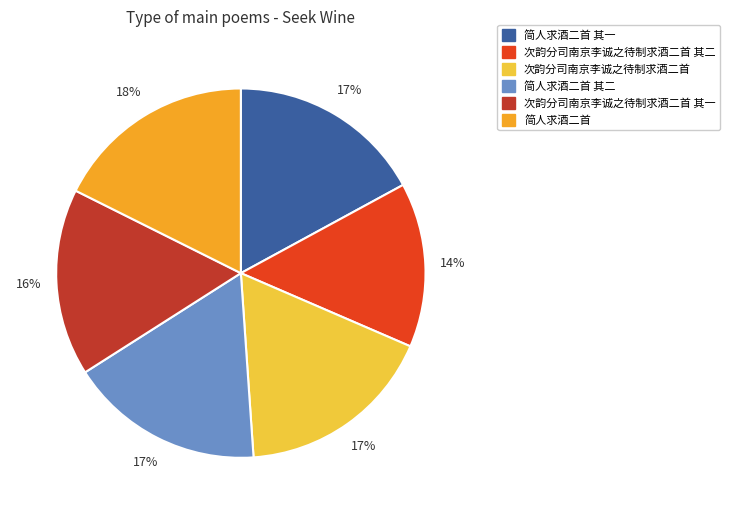

To the nearest percent, what is the average slice percentage?

17%